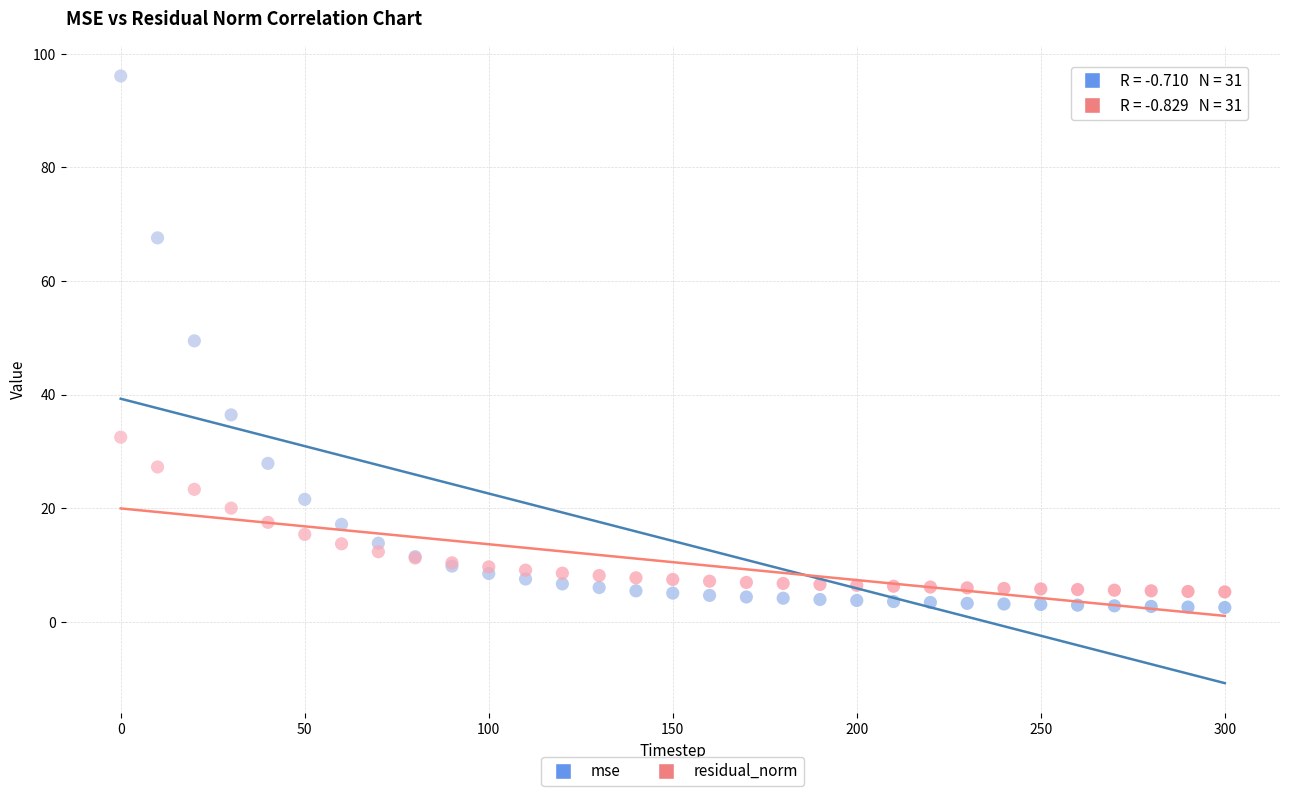

Which series has the largest Y range (max minus min)?

mse